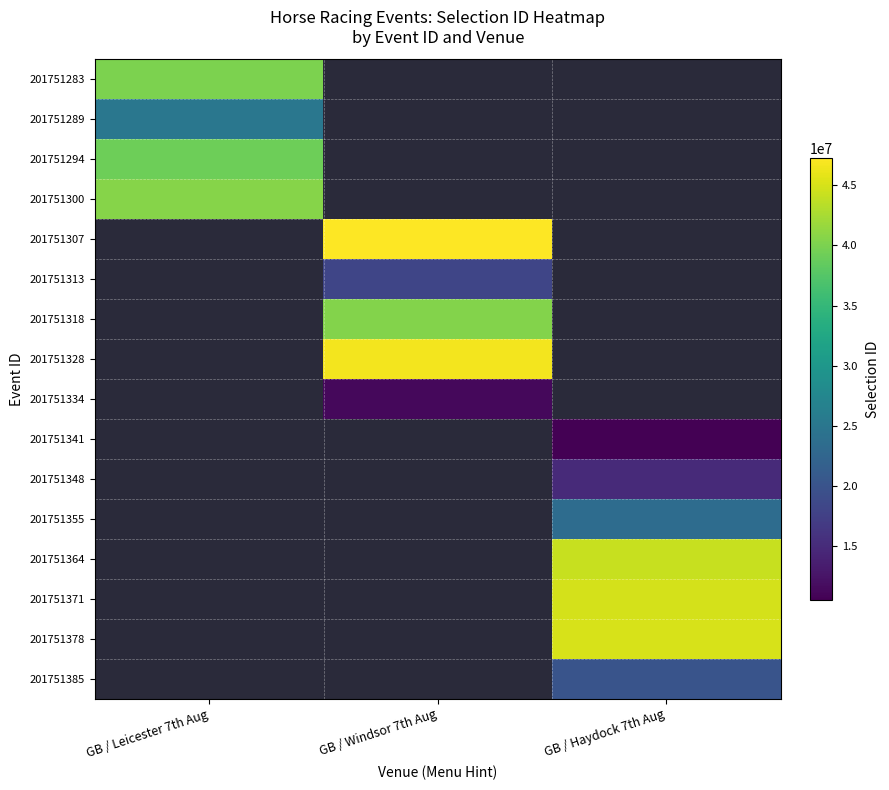

Which has a higher value, GB / Leicester 7th Aug or GB / Haydock 7th Aug?

GB / Leicester 7th Aug